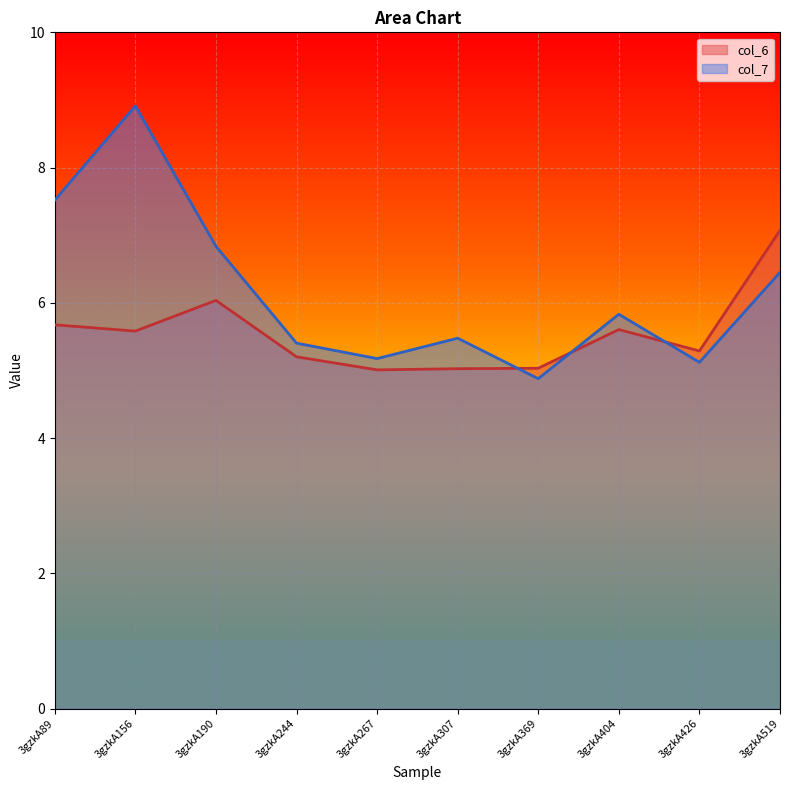

How many interior local peaks does the col_6 series have?

2